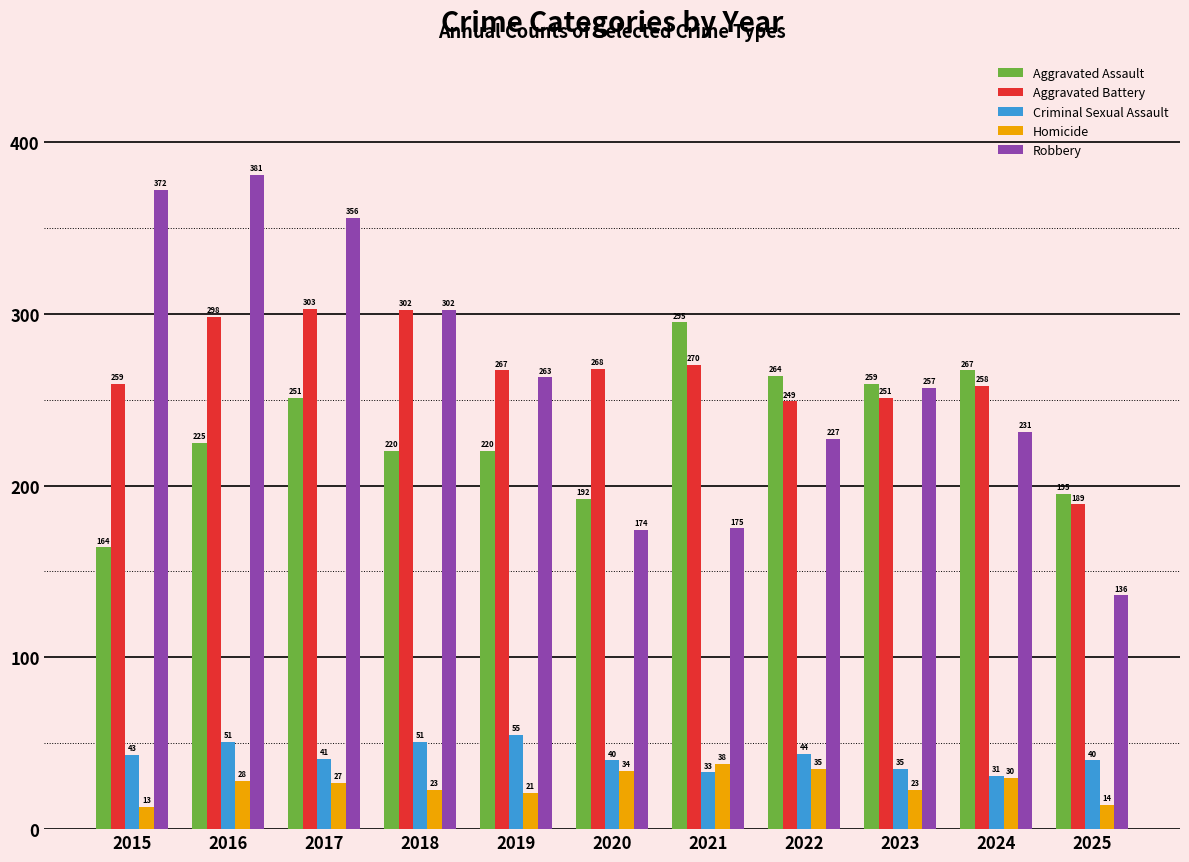

What is the lowest value of the Homicide series?

13